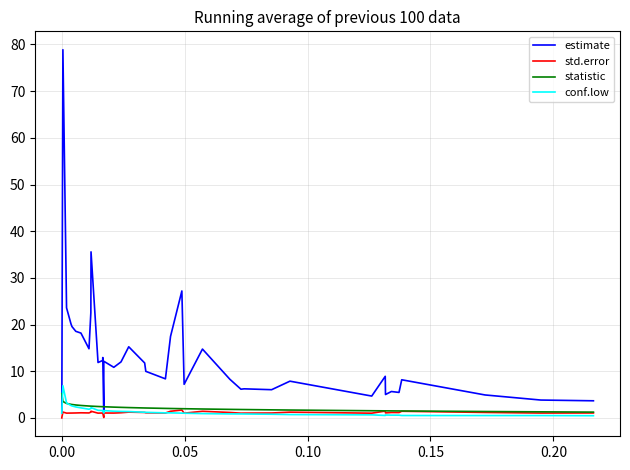

Which series has the largest total across all categories?

estimate